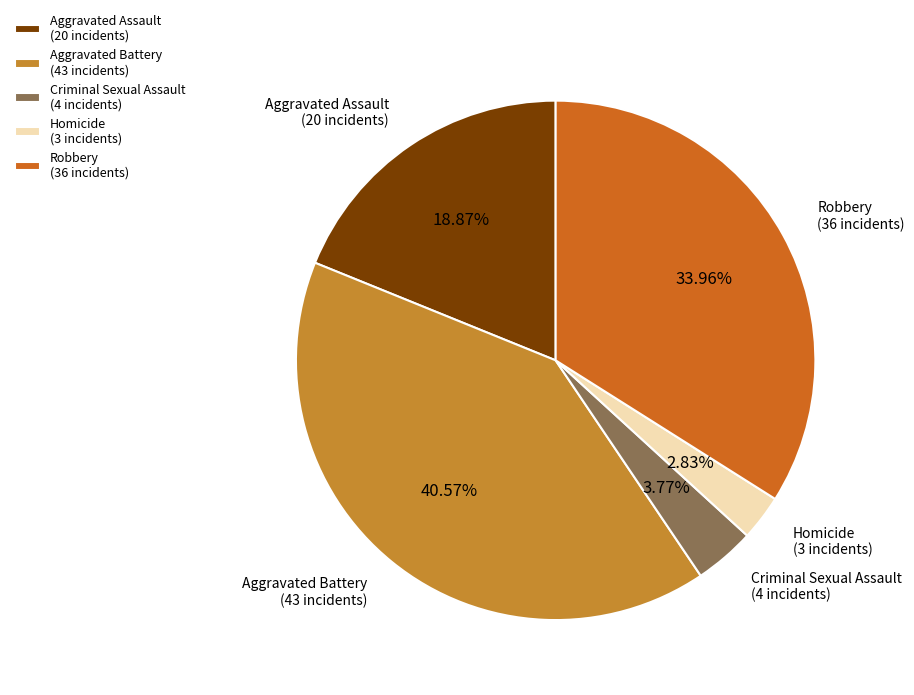

What is the largest slice in the pie chart?

Aggravated Battery